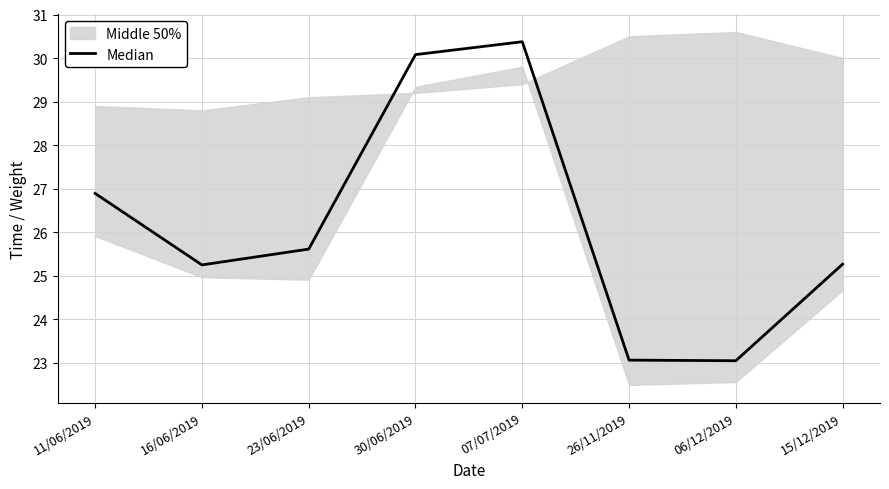

Rank the categories by value from lowest to highest.

06/12/2019, 26/11/2019, 16/06/2019, 15/12/2019, 23/06/2019, 11/06/2019, 30/06/2019, 07/07/2019